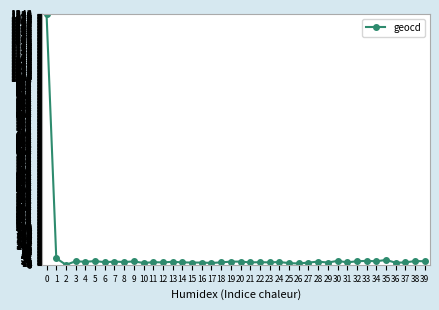

What is the sum of all values?

1937